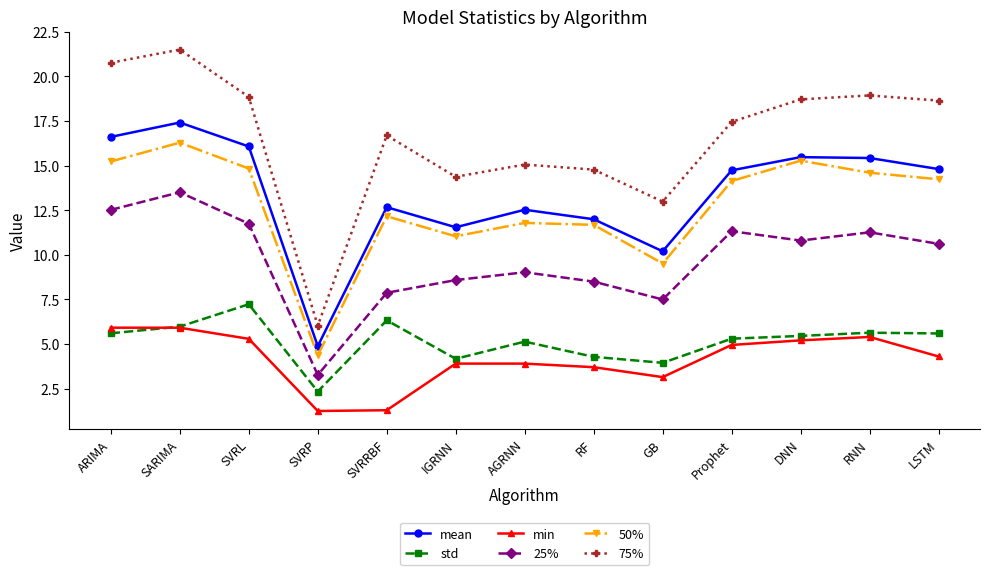

How many data points in 50% are less than 14?

6